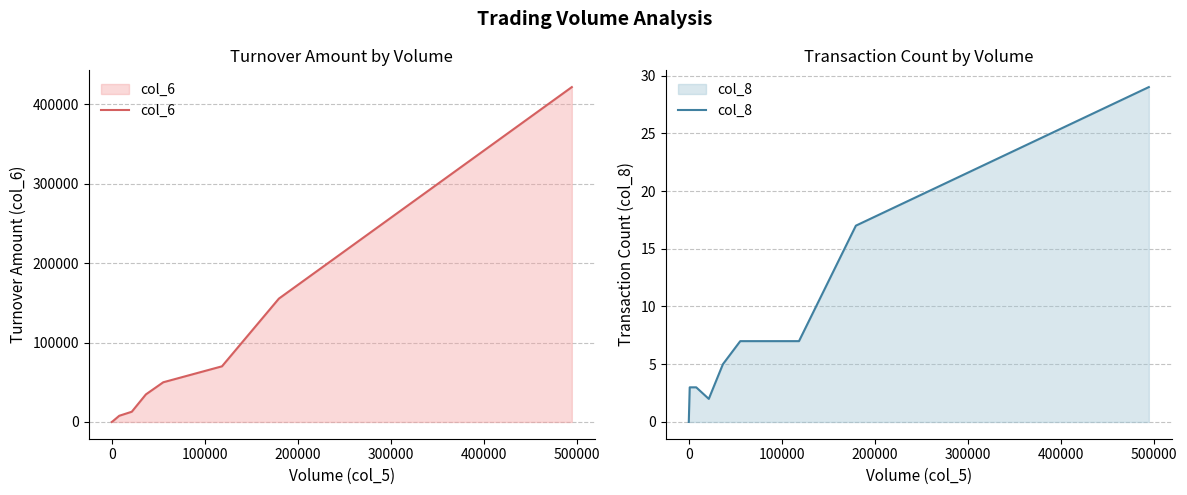

What is the difference between the second highest and minimum values in the col_8 series?

17